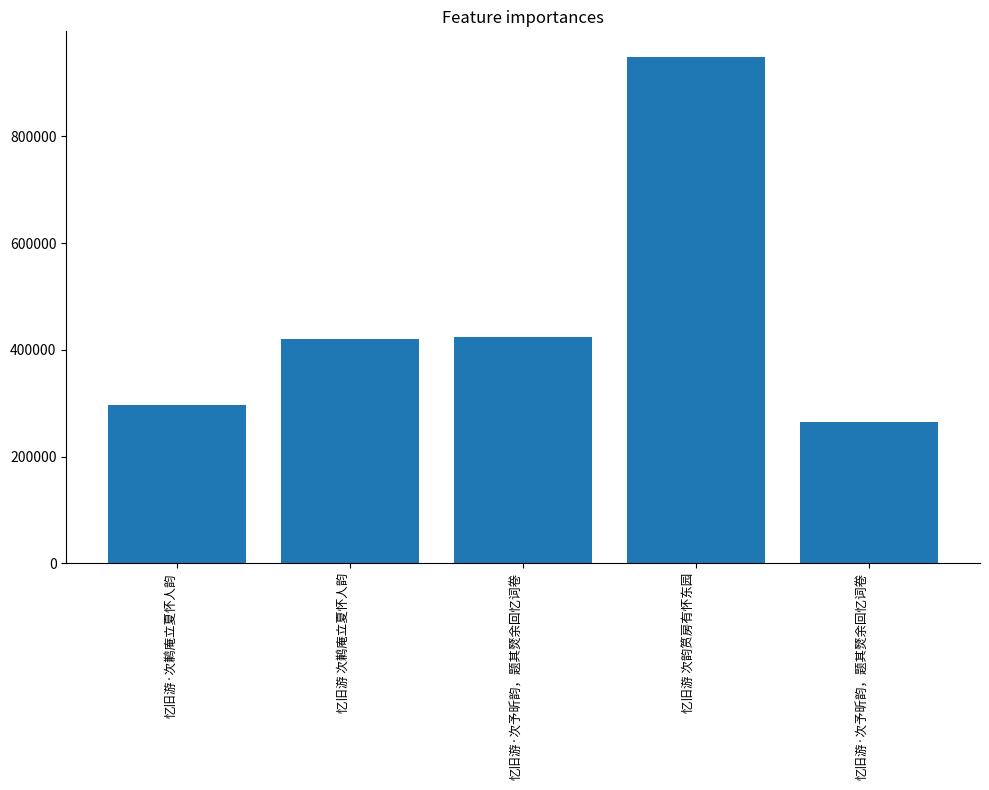

How many data points are less than 420652?

2